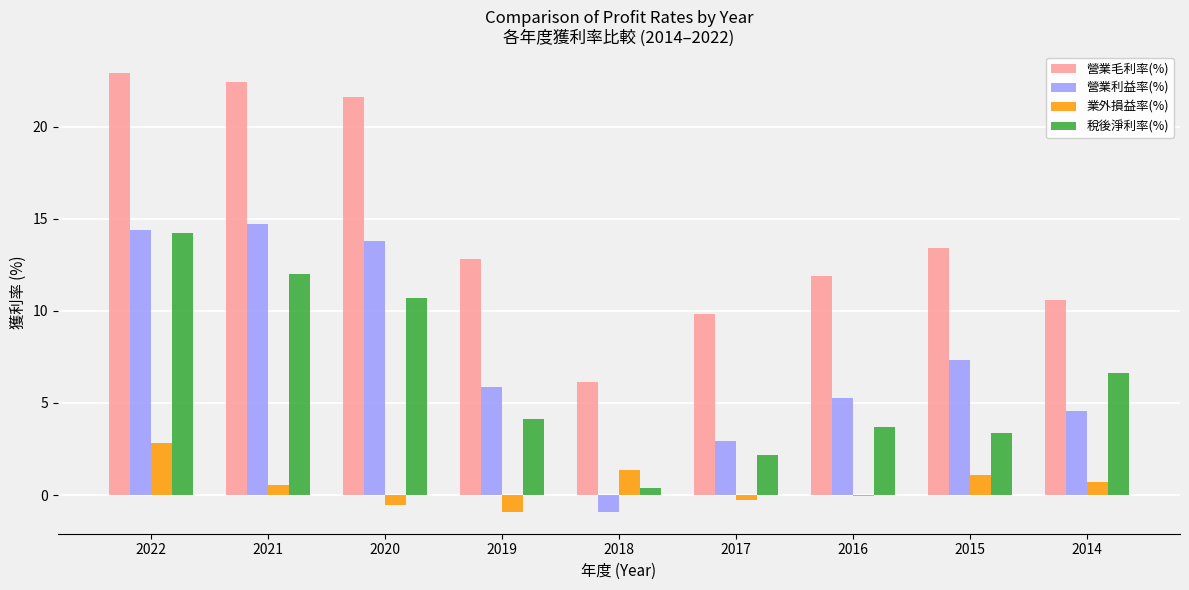

At which label is 業外損益率(%) closest to 0?

2016